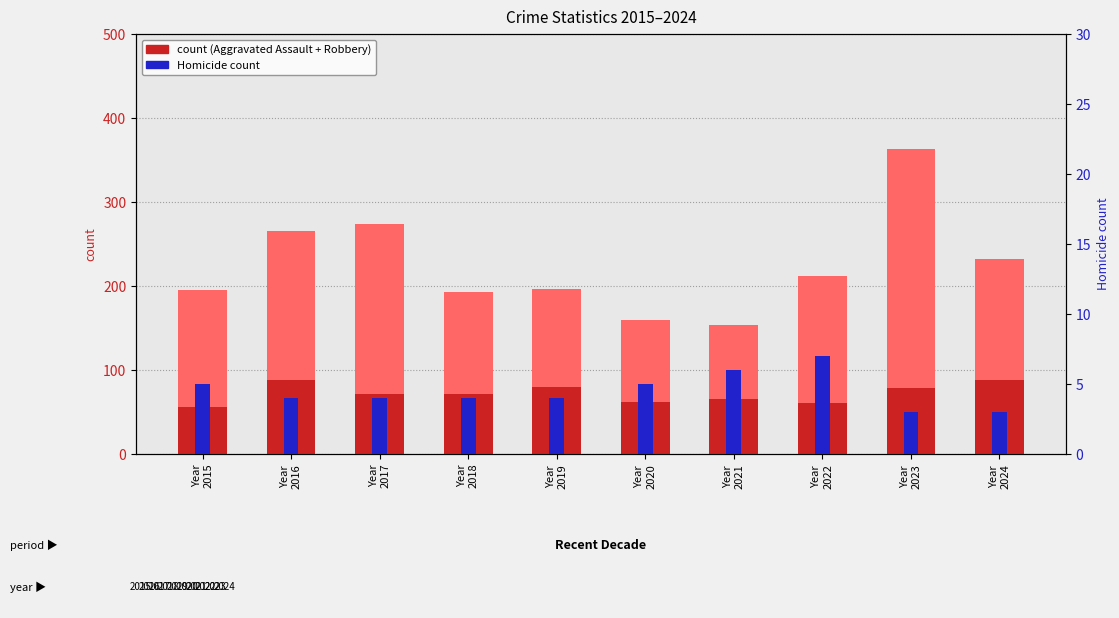

Is it true that Aggravated Assault equals 48 at Year
2023?

False